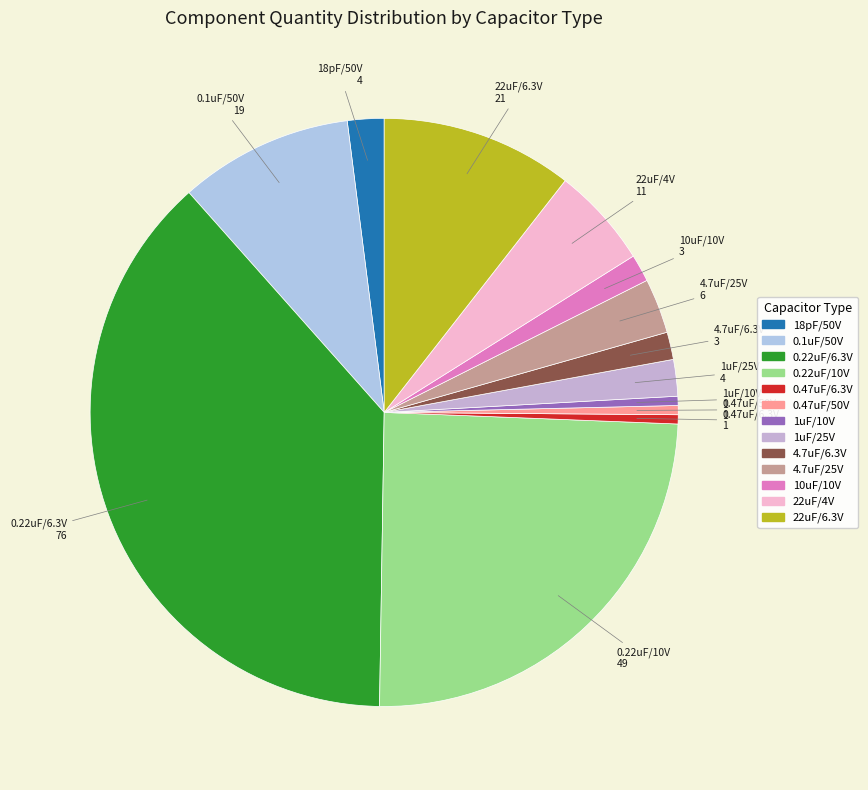

Count the number of slices in the pie.

13